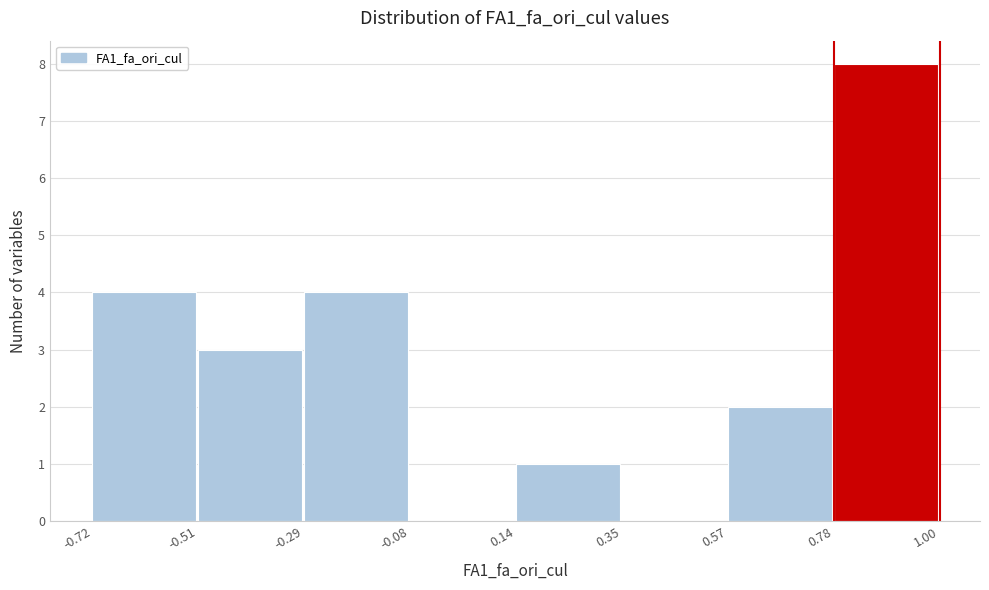

Over which range of the x-axis is the bar tallest?

0.78 to 1.00